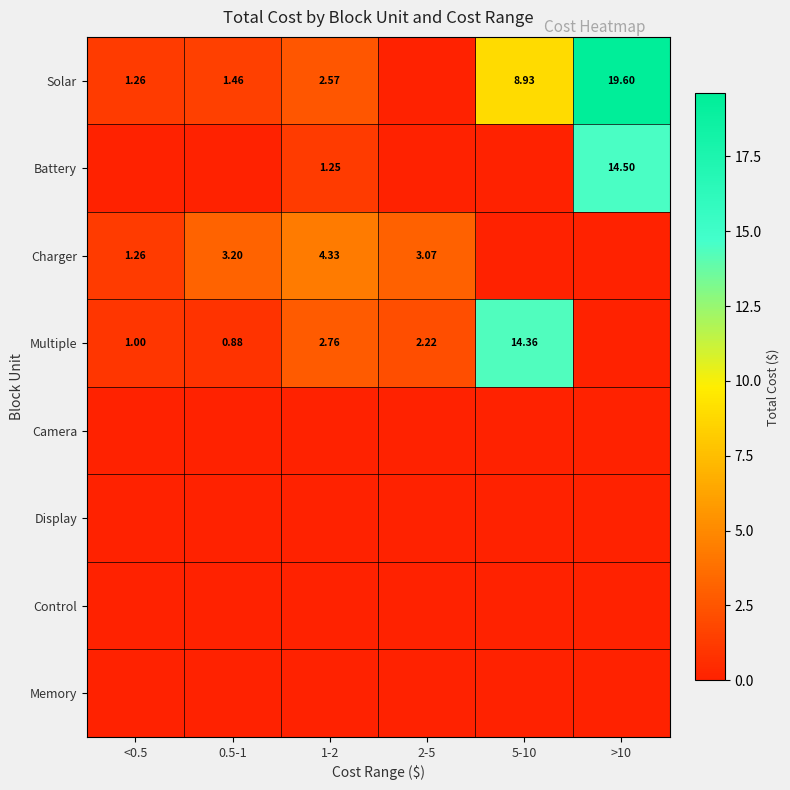

True or false: Multiple has a value of 1.6 at 1-2.

False